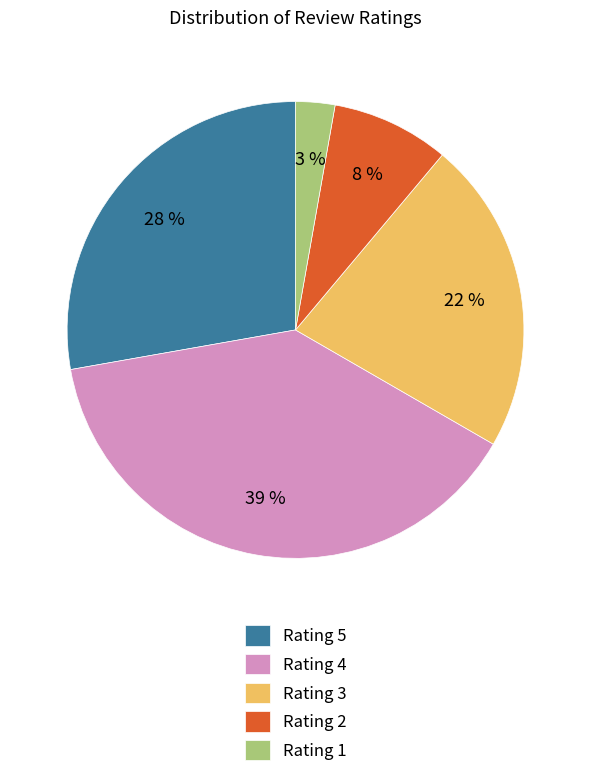

Is there a majority slice in this chart?

No